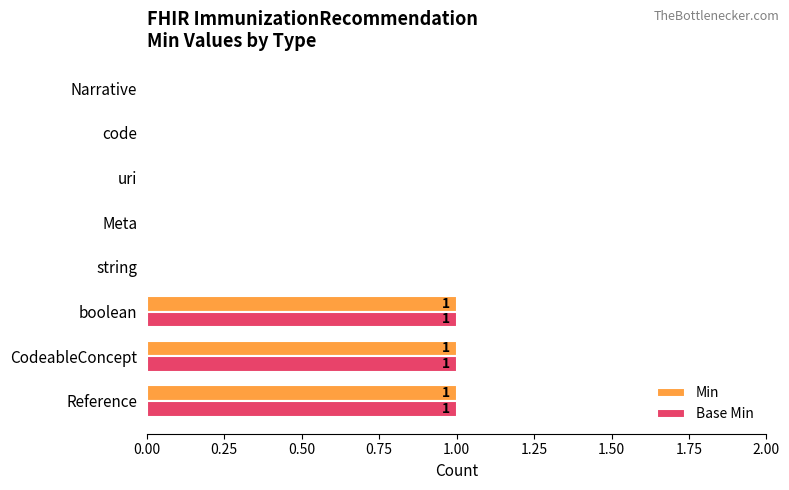

Is it true that Min equals 1 at boolean?

True